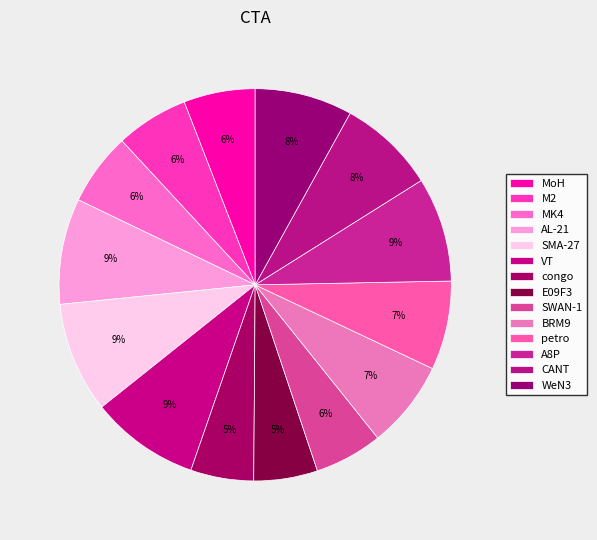

Between BRM9 and AL-21, which is larger?

AL-21